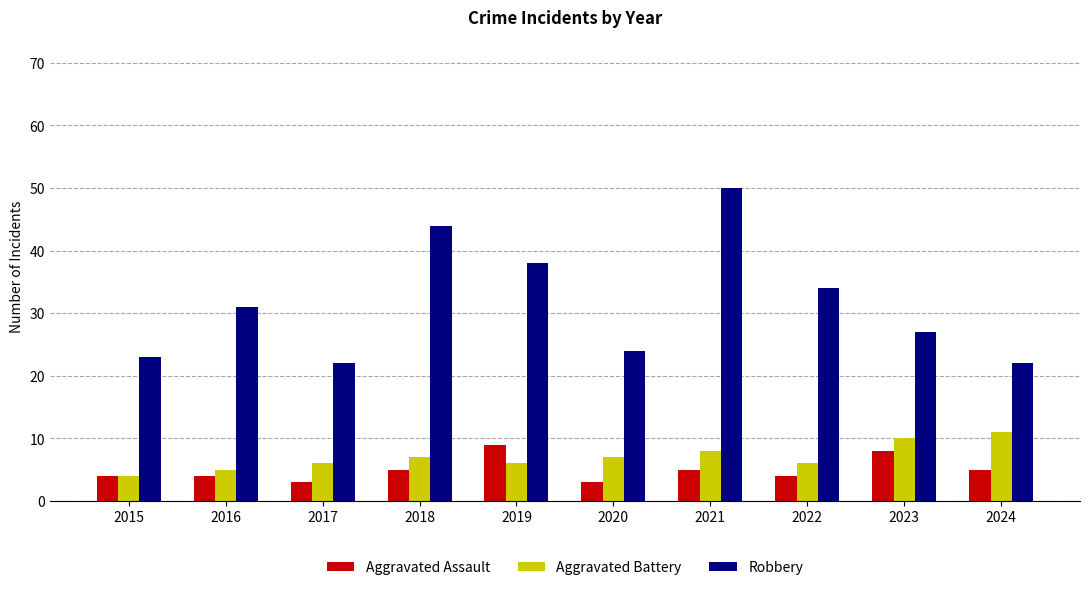

What is the minimum value shown in the chart?

3